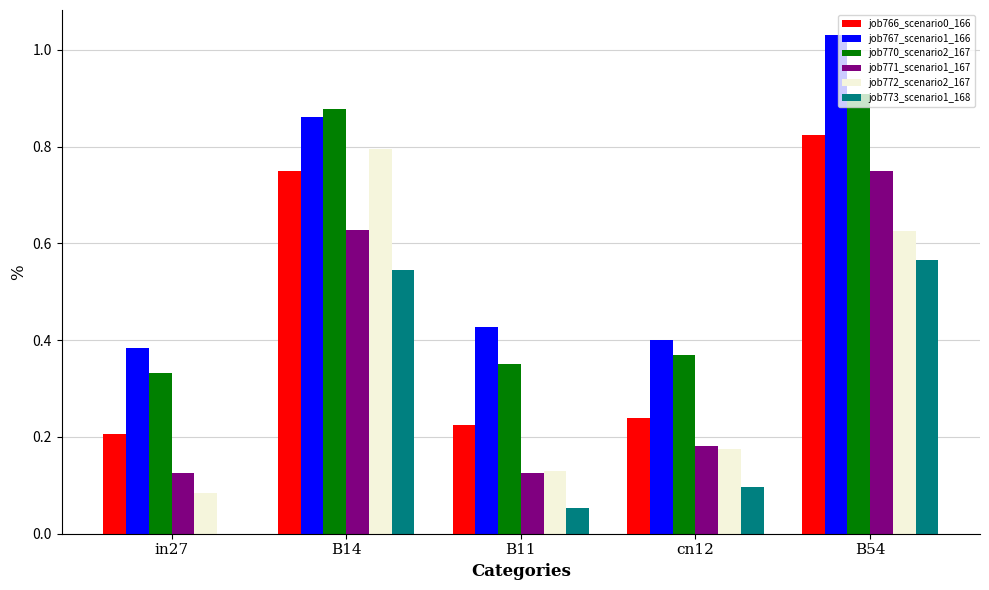

At which category is the sum across all series the highest?

B54